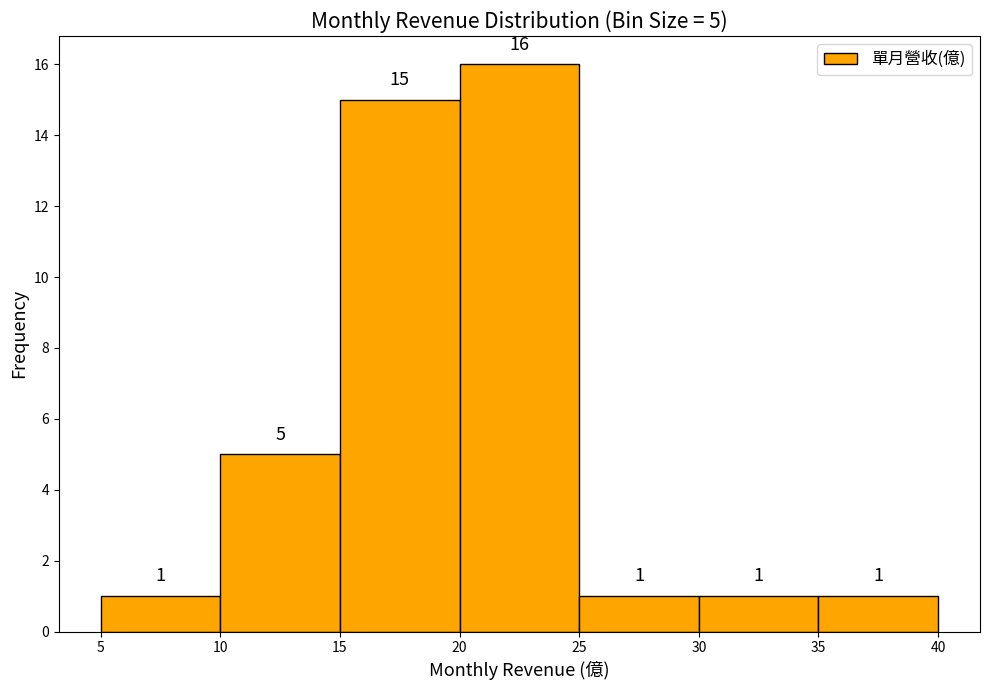

Over which range of the x-axis is the bar tallest?

20 to 25